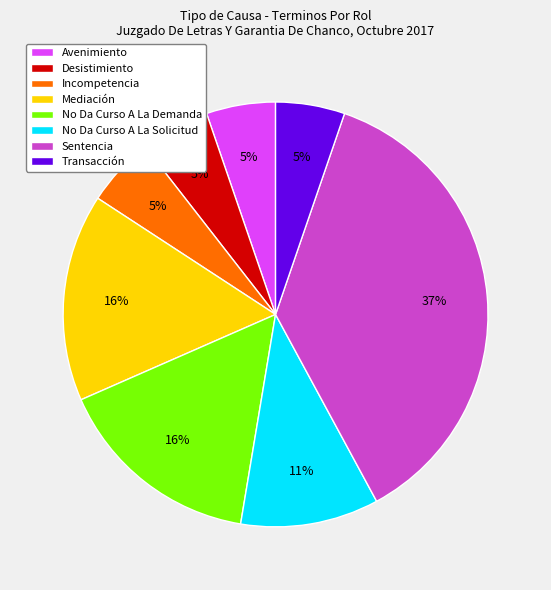

To the nearest percent, what portion does No Da Curso A La Solicitud represent?

11%